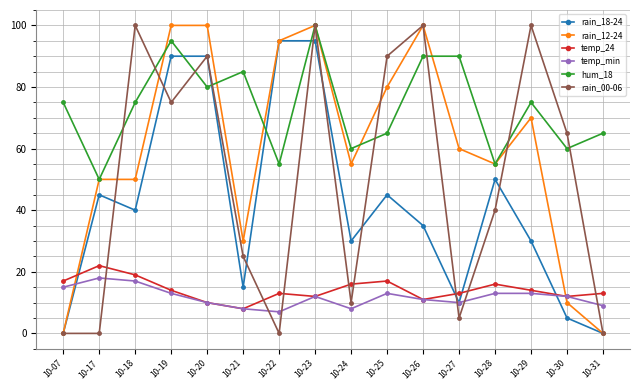

True or false: temp_24 and hum_18 intersect in this chart.

False